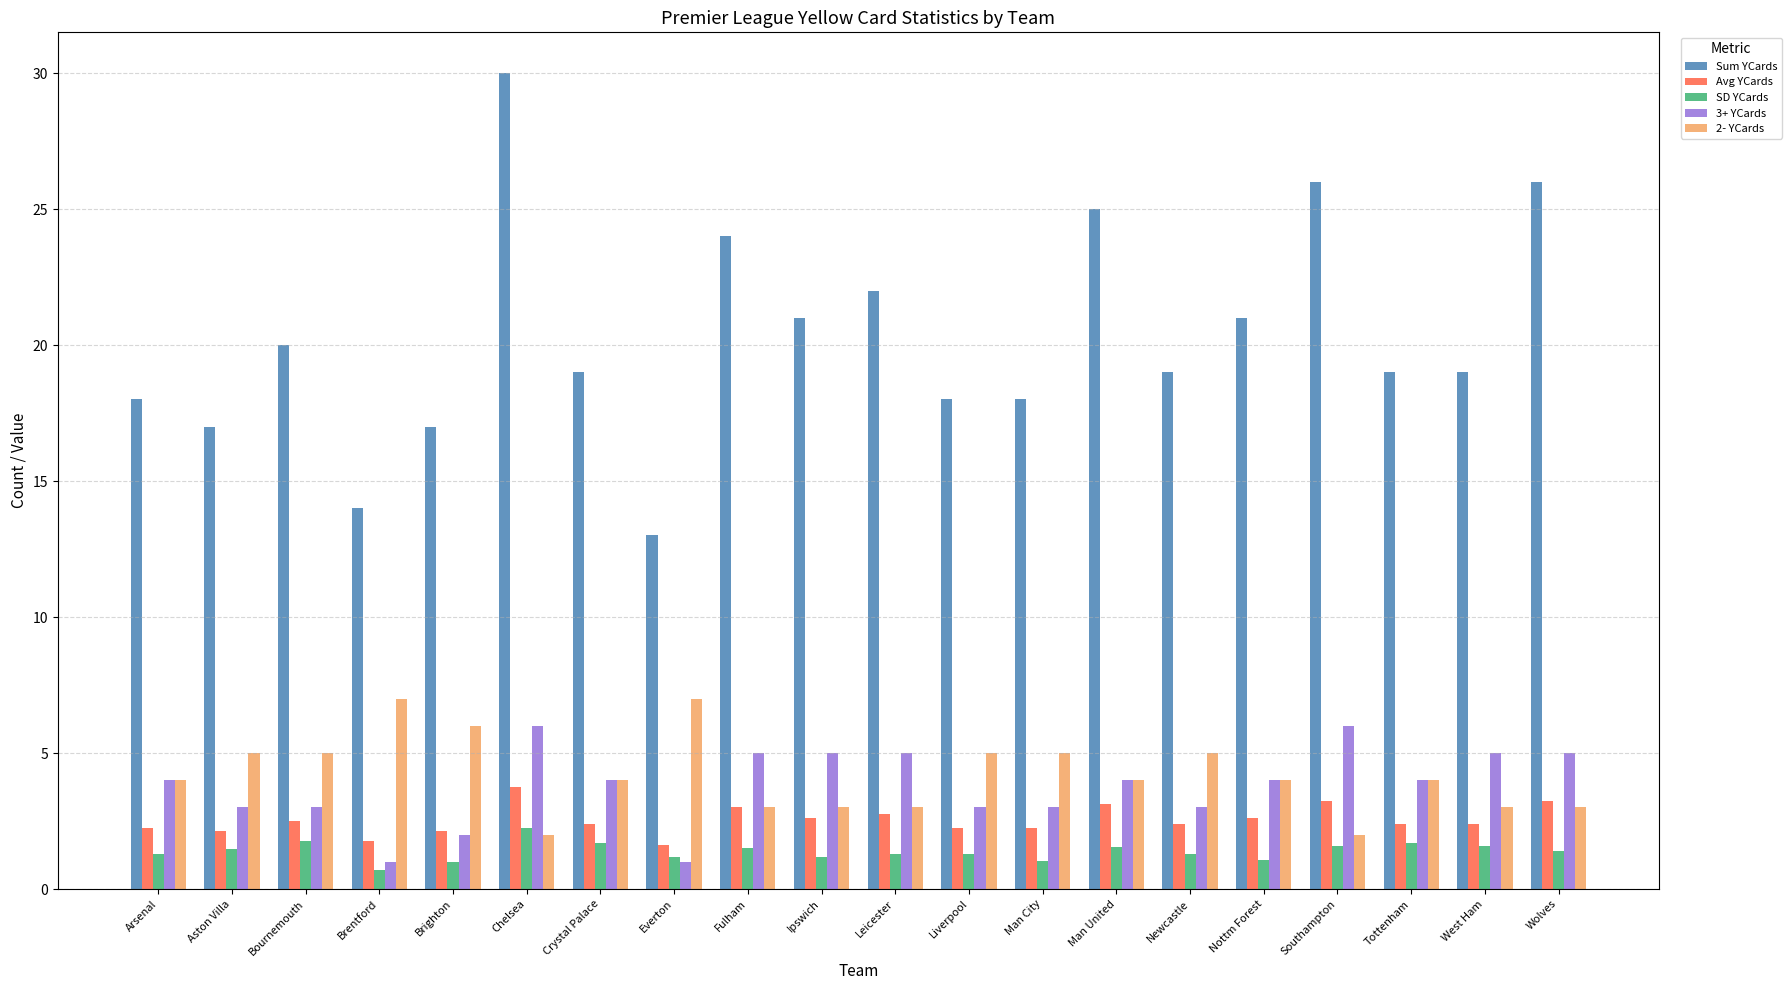

What is the minimum value shown in the chart?

0.7